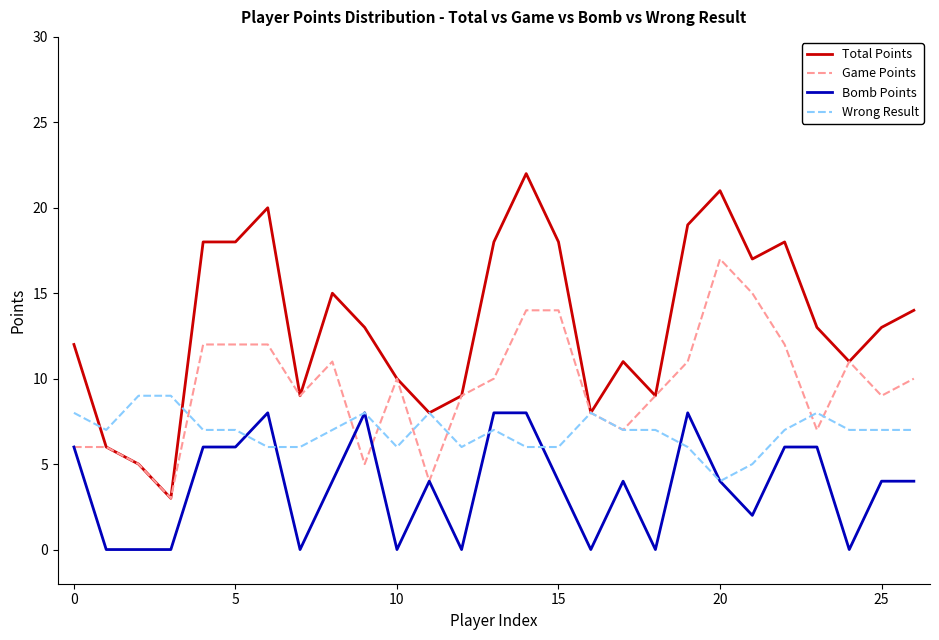

Rank the series by their average value, from highest to lowest.

Total Points, Game Points, Wrong Result, Bomb Points